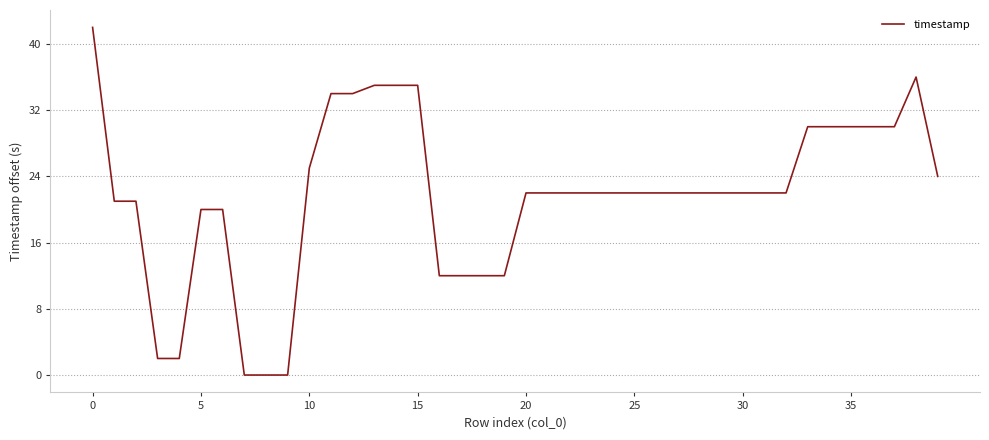

What is the greatest value displayed?

42